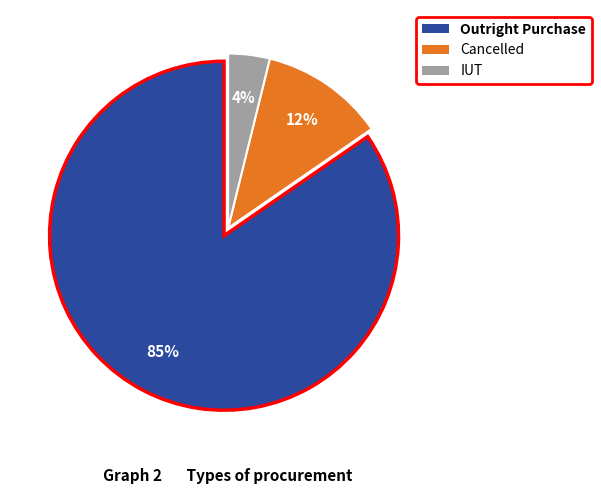

Do Cancelled and IUT together represent more than half of the pie?

No